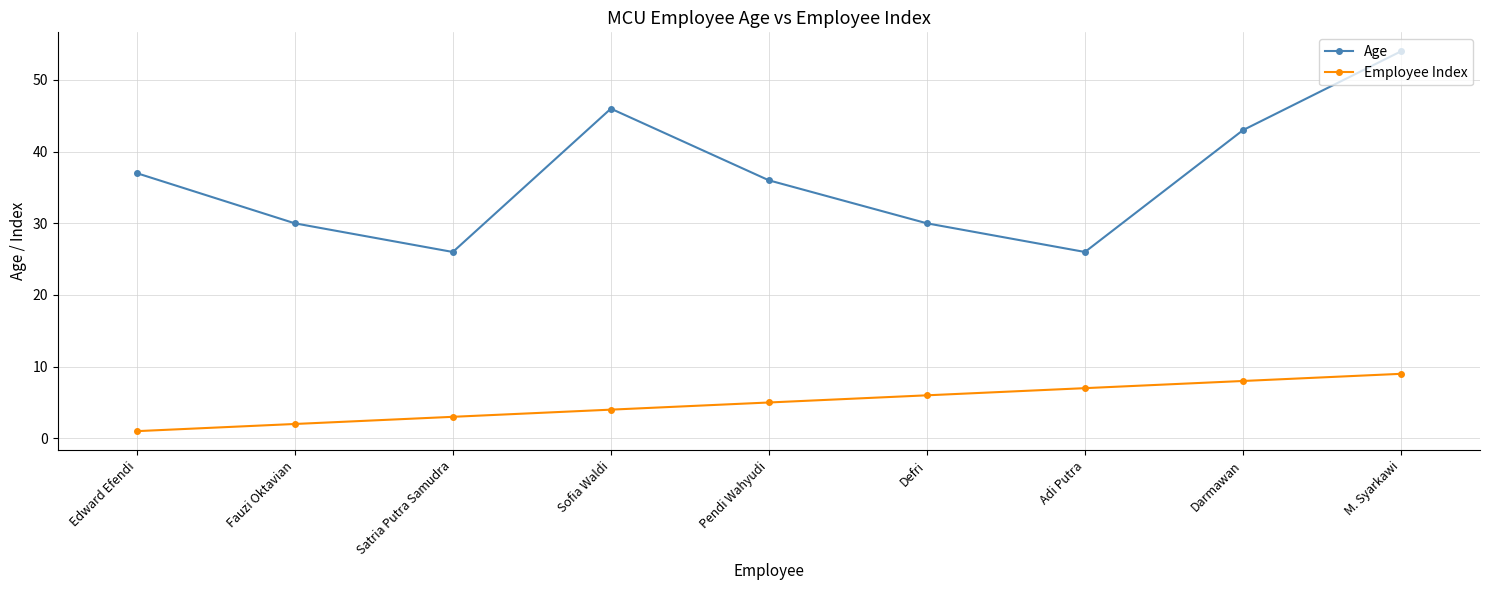

Rank the categories by Employee Index value from lowest to highest.

Edward Efendi, Fauzi Oktavian, Satria Putra Samudra, Sofia Waldi, Pendi Wahyudi, Defri, Adi Putra, Darmawan, M. Syarkawi